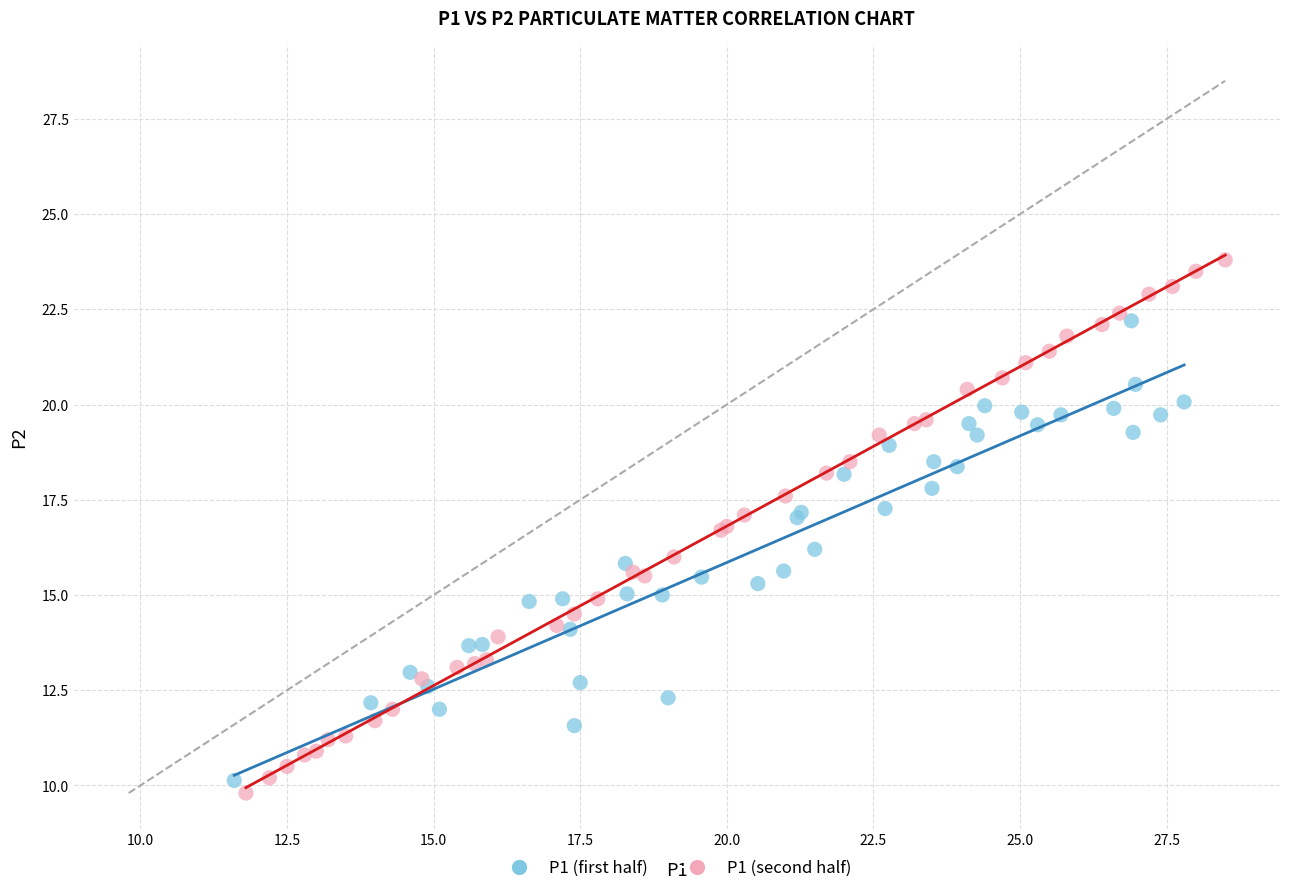

Which series contains the highest Y value?

P1 (second half)